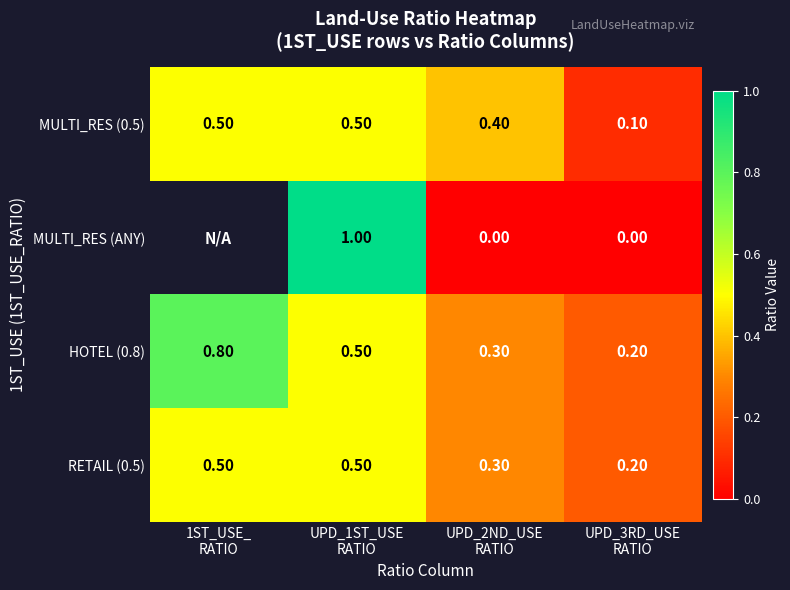

What is the difference between the highest and lowest values at UPD_1ST_USE
RATIO?

0.5